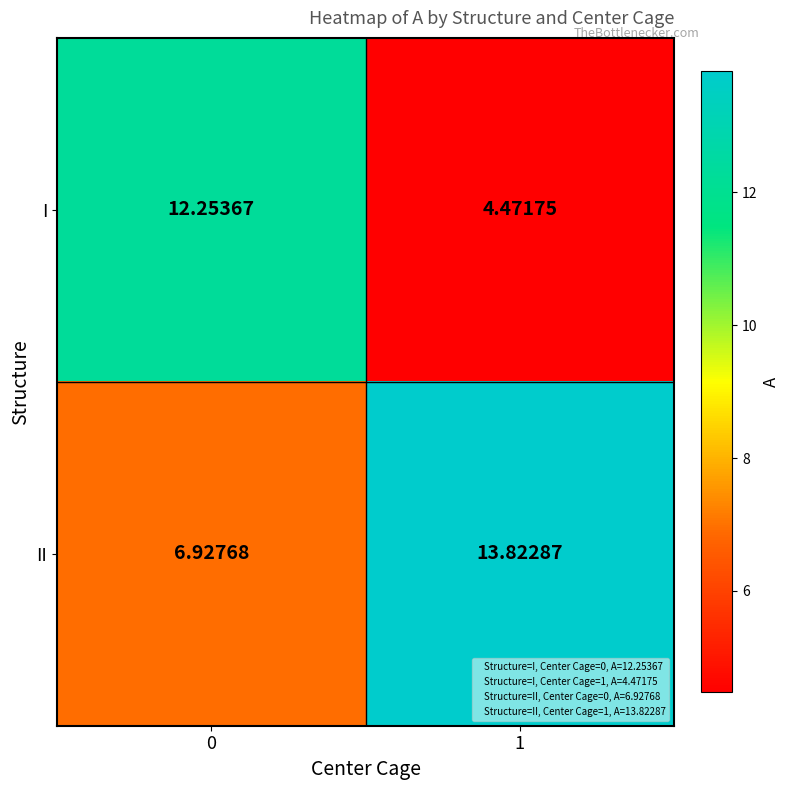

Which series has the largest total across all categories?

II